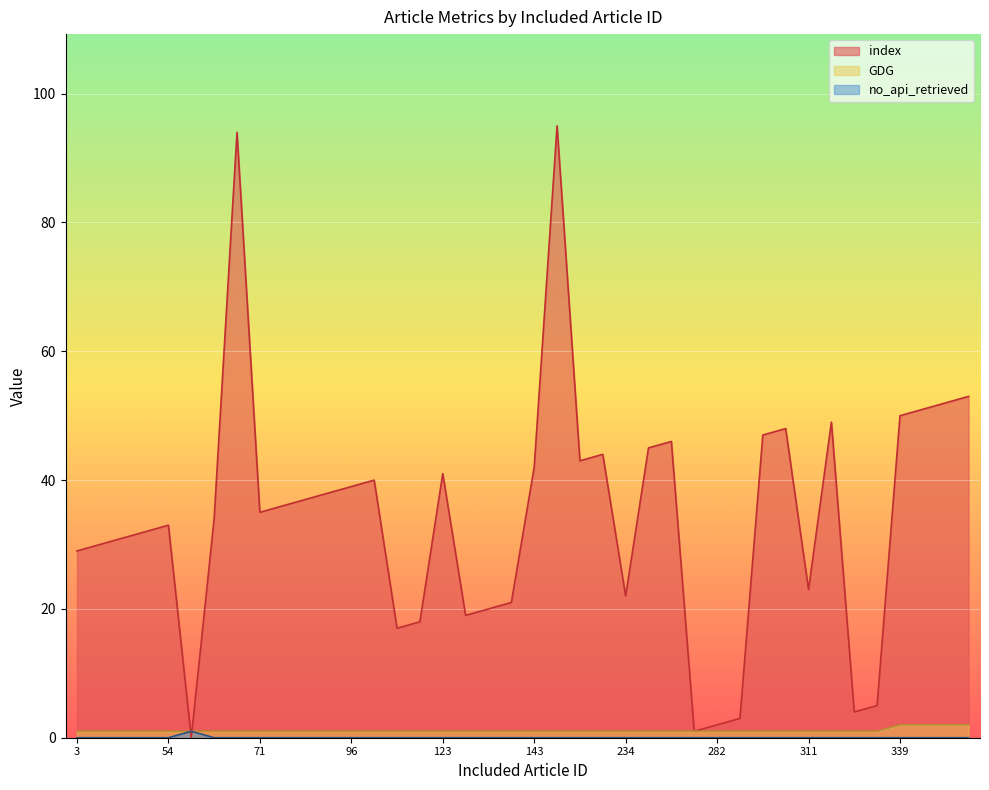

The GDG series shows 1 at 339. True or false?

False